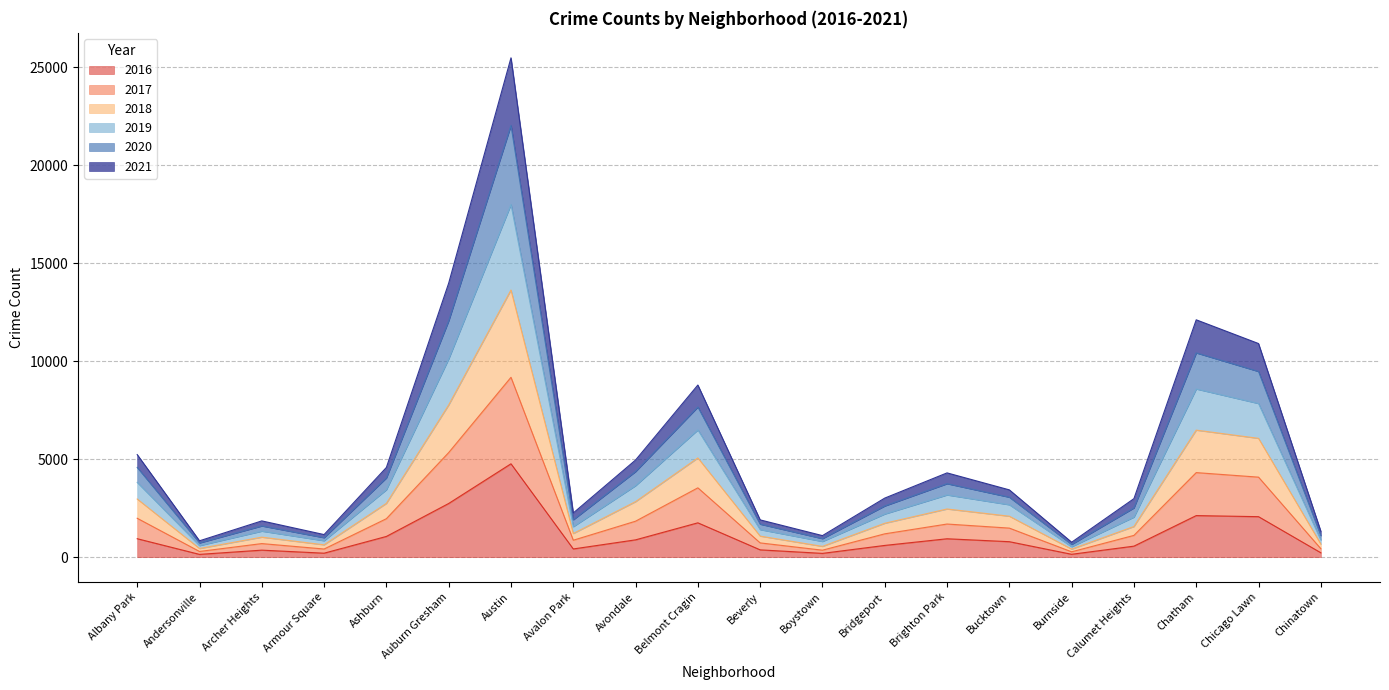

At which category is the sum across all series the highest?

Austin